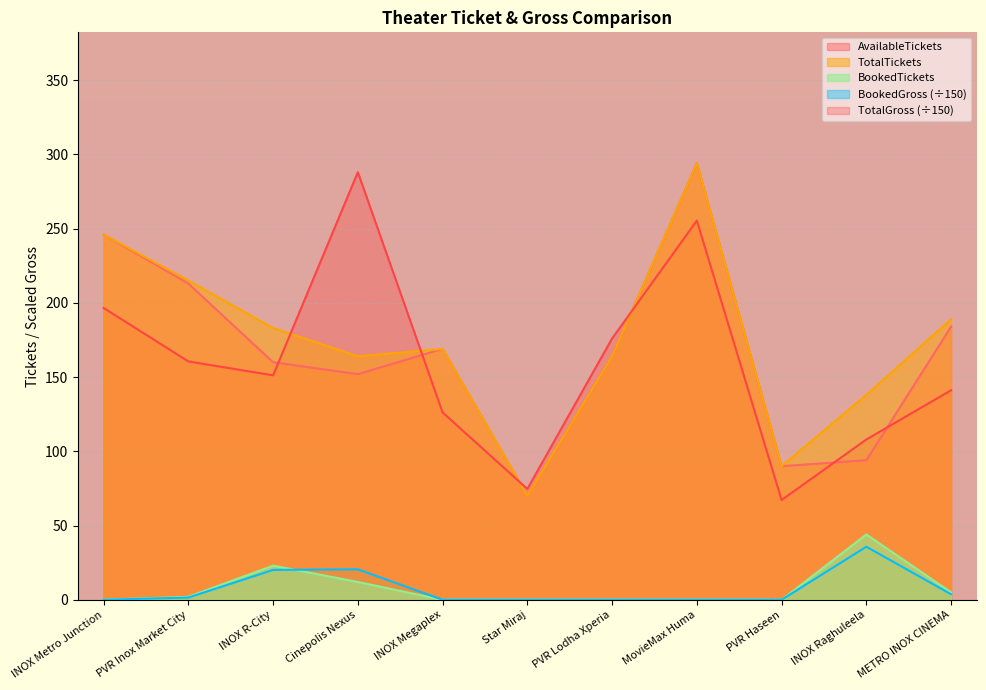

Which series has the widest spread of values?

AvailableTickets